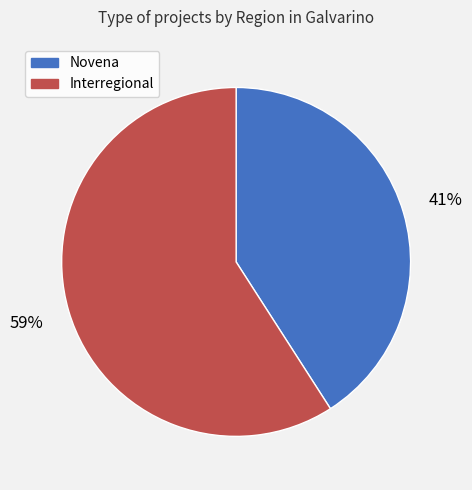

To the nearest percent, what is the difference between the Novena and Interregional slice percentages?

18%